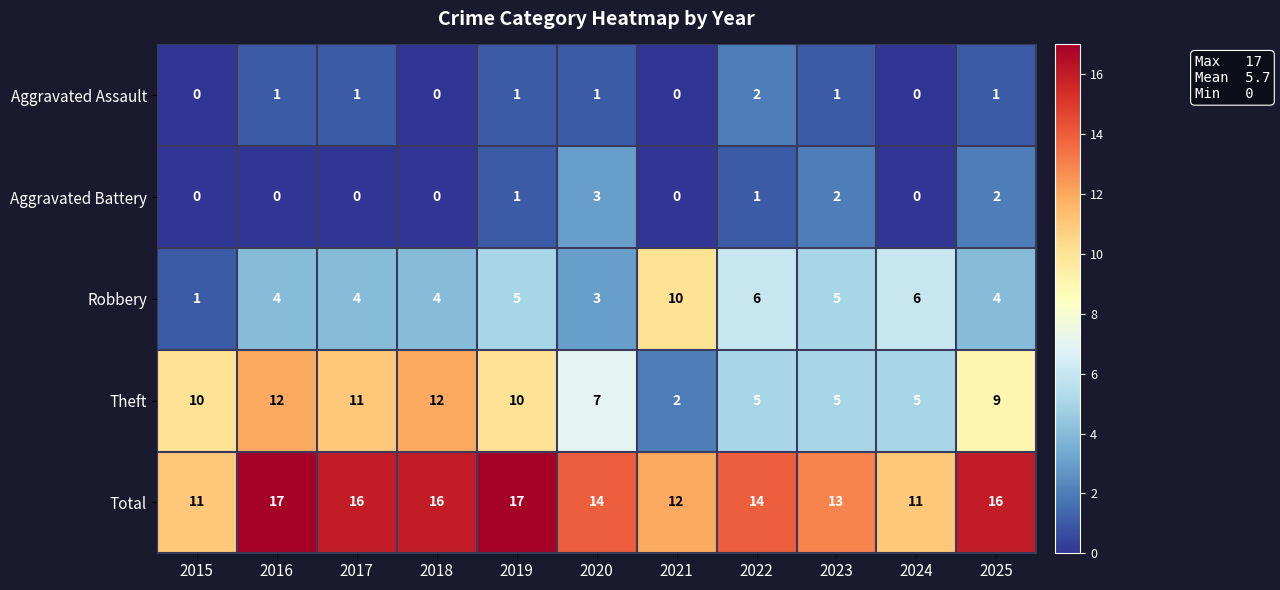

Is it true that Aggravated Battery equals 2 at 2021?

False